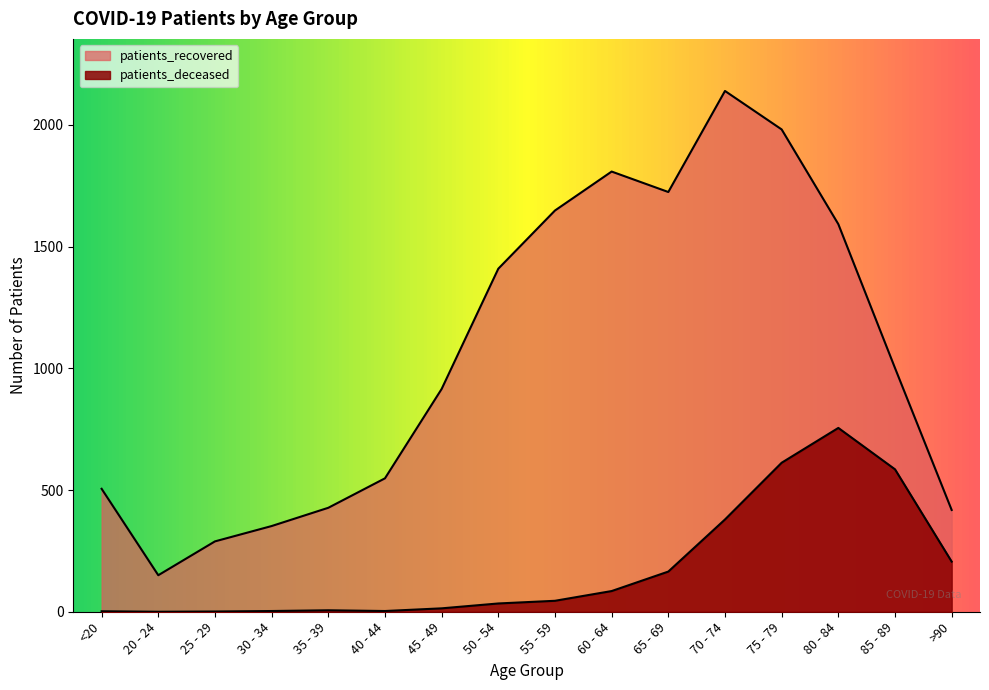

How many categories are shown in the chart?

16